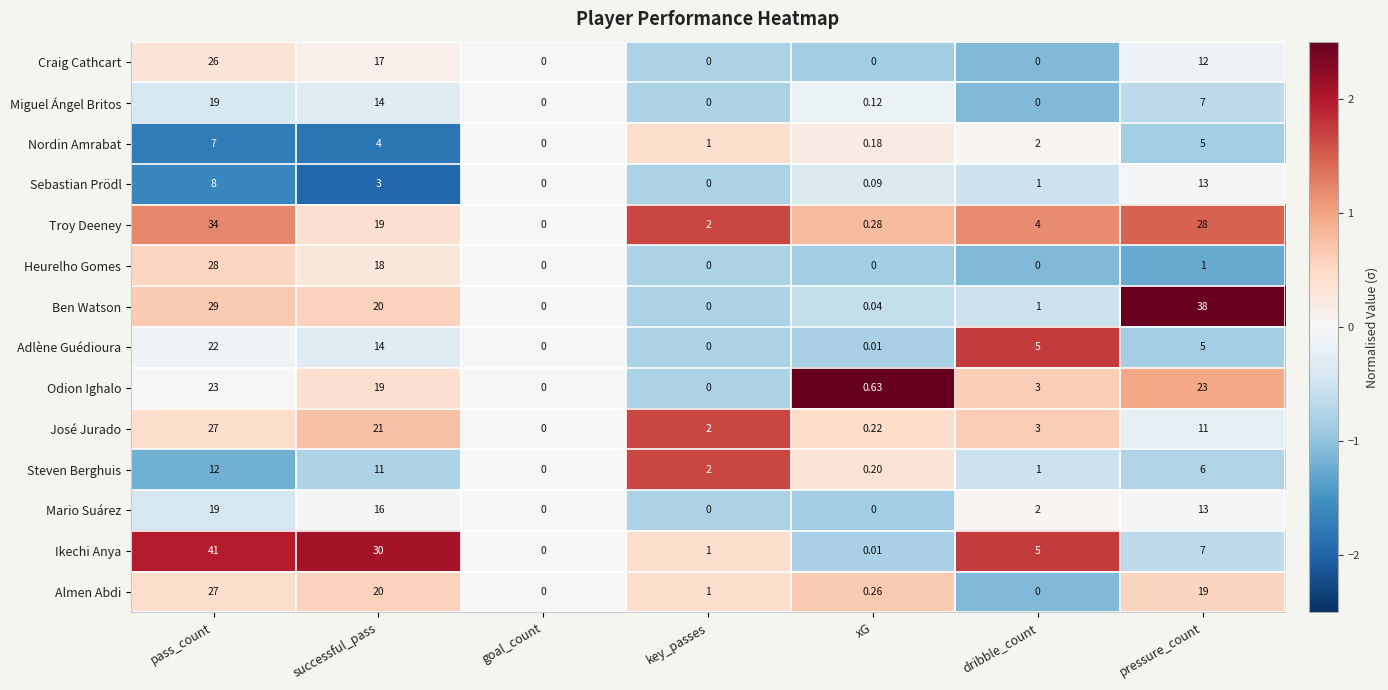

Where is Craig Cathcart nearest to the value 13?

pressure_count